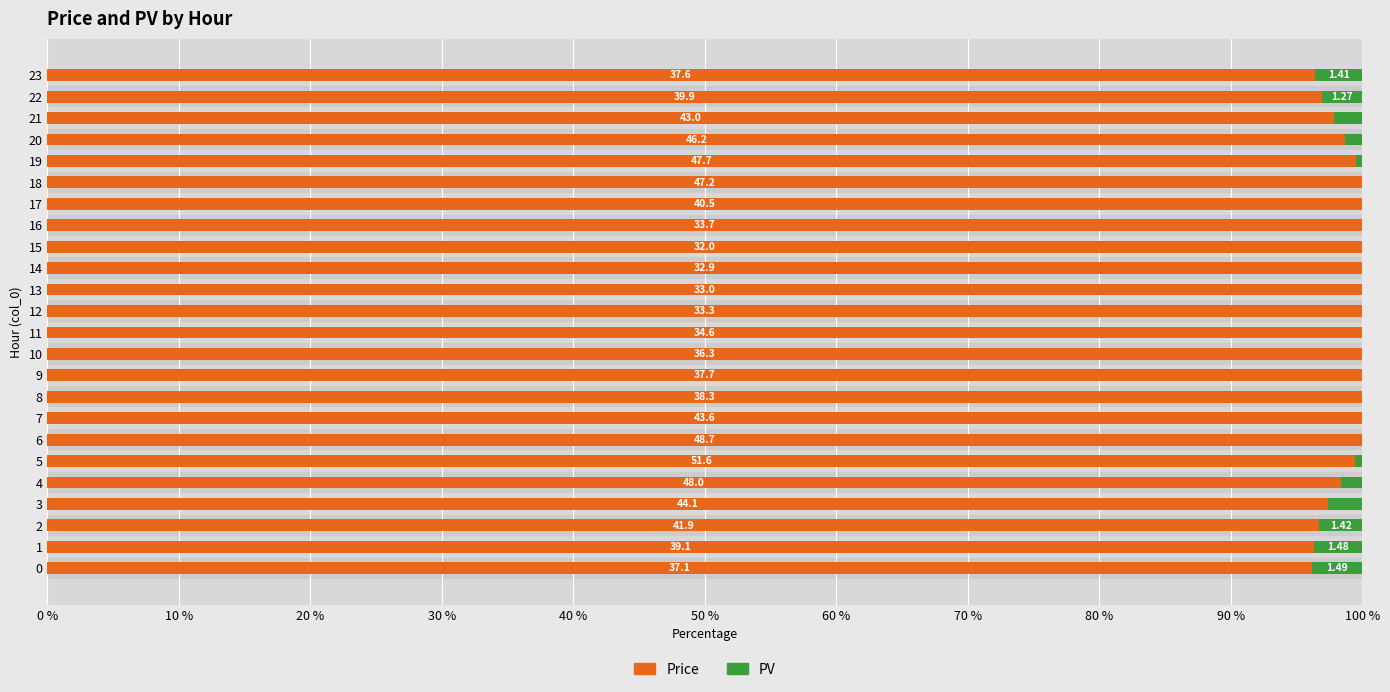

What position from the left is 100 %?

11